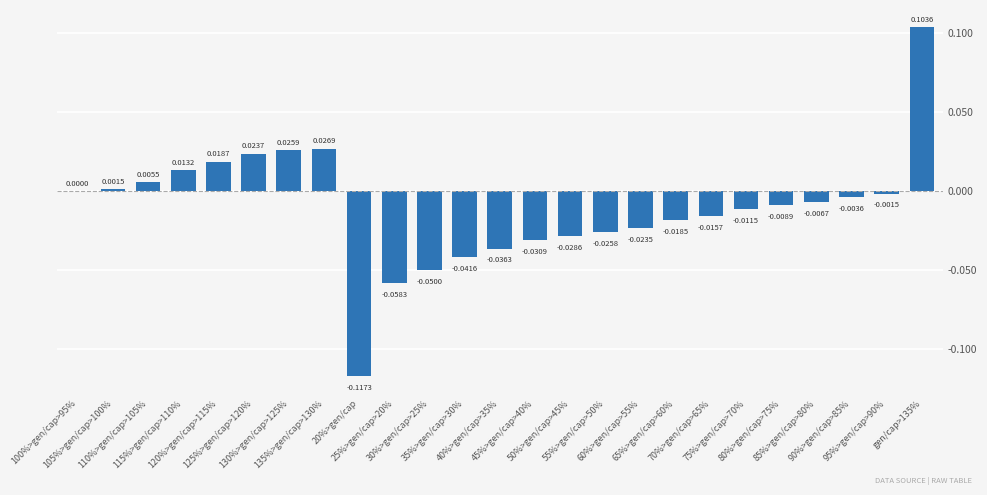

Between 50%>gen/cap>45% and 135%>gen/cap>130%, which is larger?

135%>gen/cap>130%